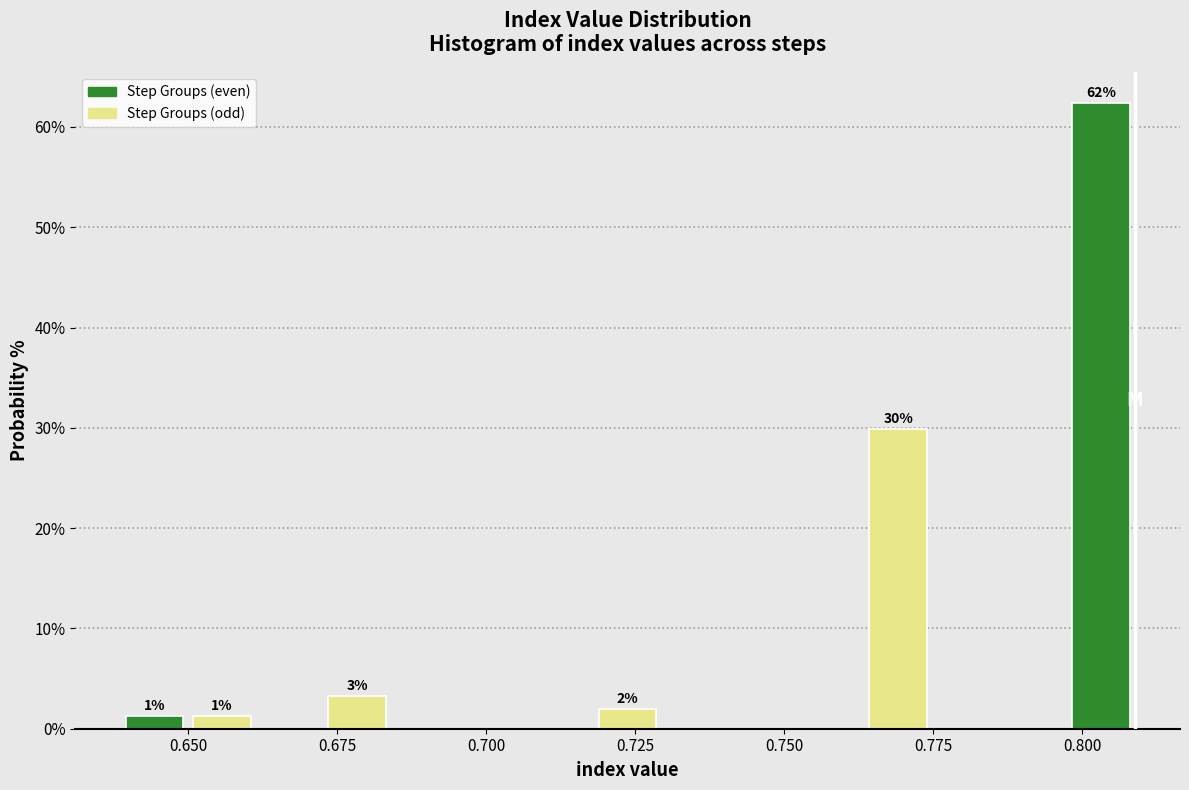

Read against the x-axis, roughly where is the centre of the tallest bar?

0.805